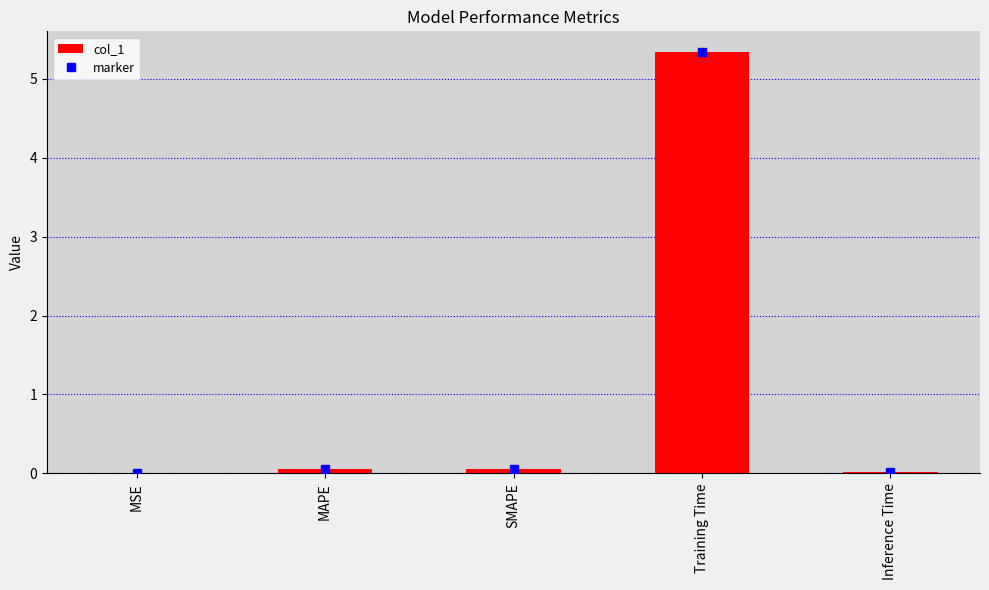

How many series are shown in this chart?

1